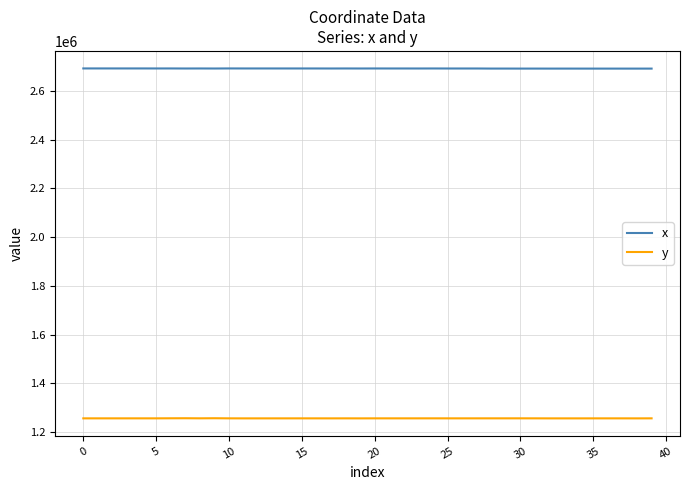

What is the difference between the maximum and second lowest values in the x series?

719.6